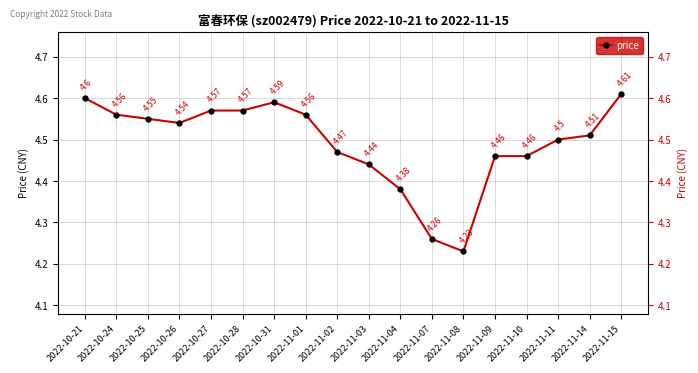

Where is the data nearest to the value 4?

2022-11-08